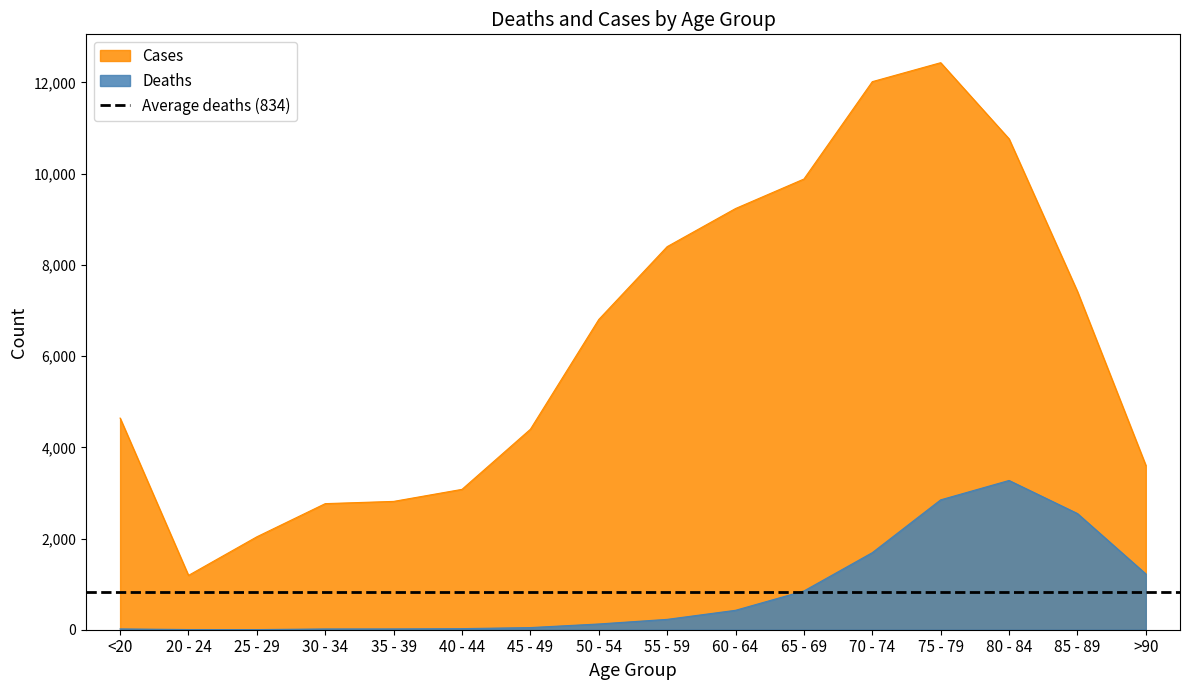

At which category is the sum across all series the highest?

75 - 79